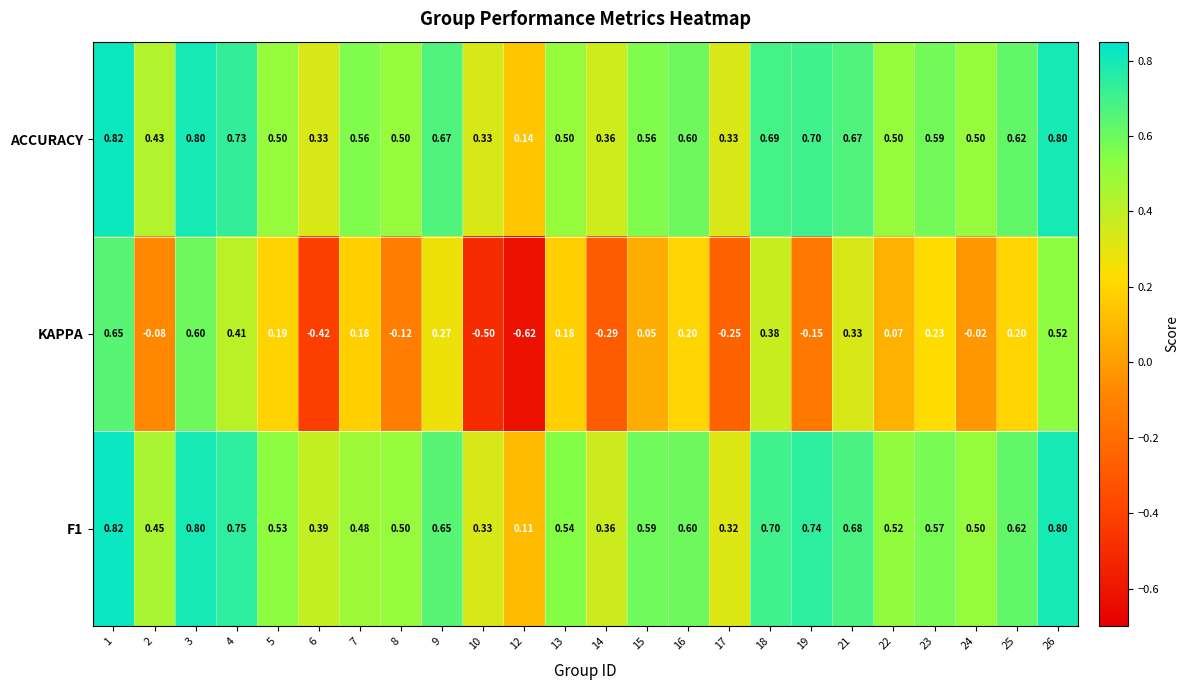

At which category is the sum across all series the highest?

1